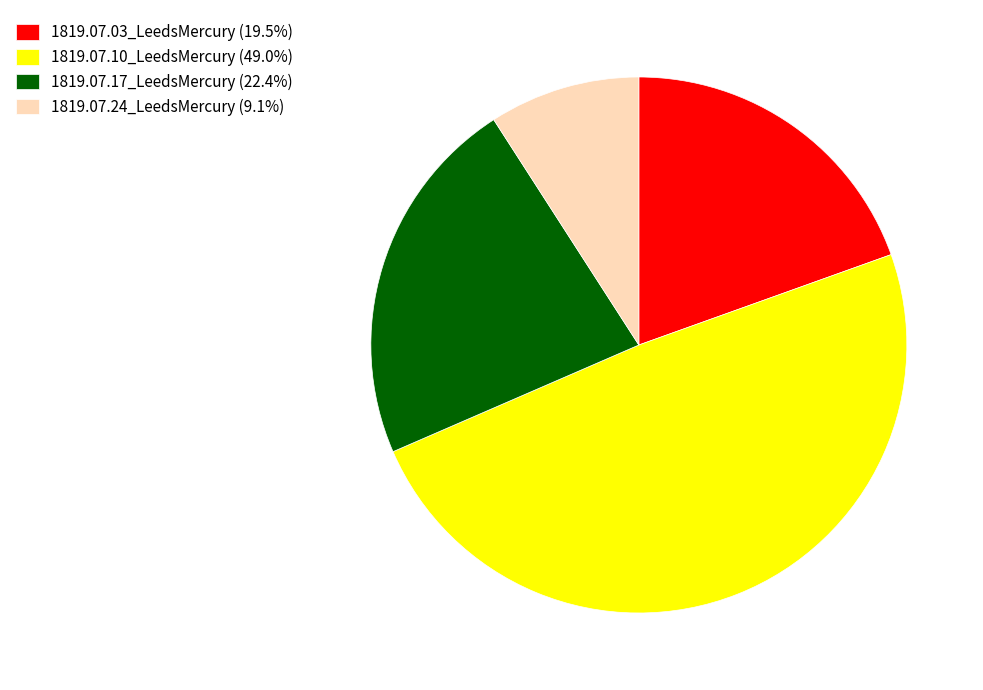

Does 1819.07.10_LeedsMercury (49.0%) represent more than half of the total?

No